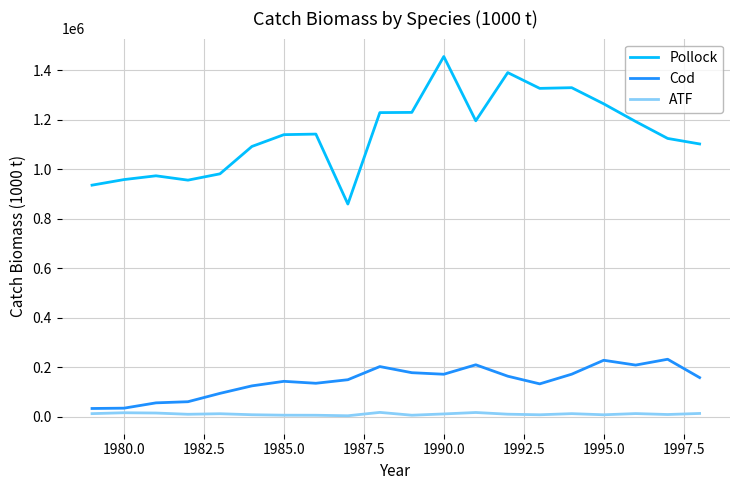

True or false: Pollock and Cod intersect in this chart.

False